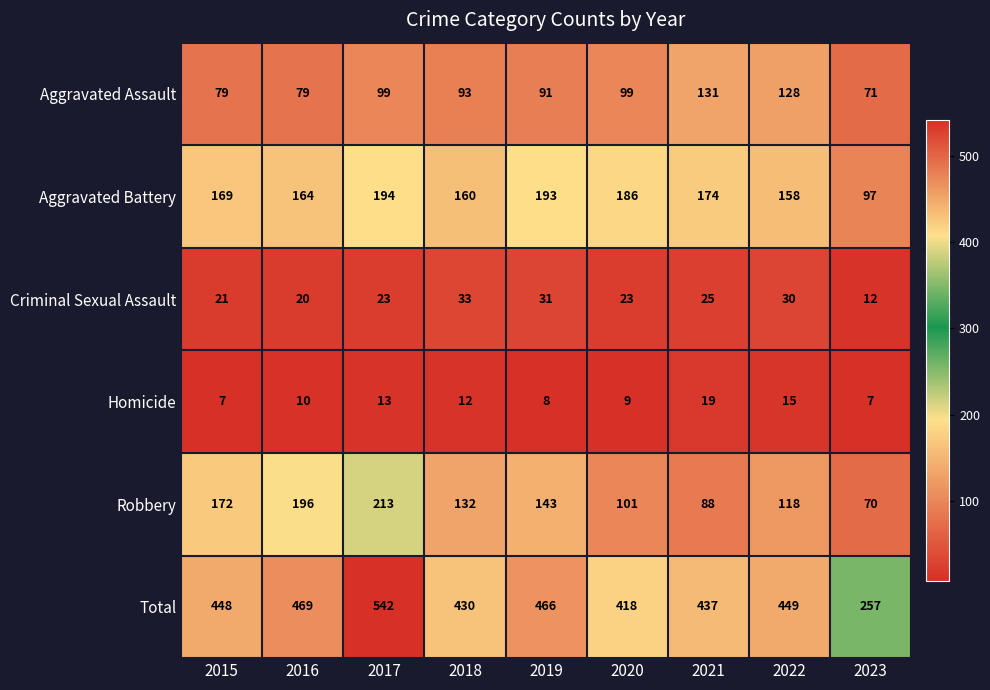

Rank the series at 2020 from highest to lowest value.

Total, Aggravated Battery, Robbery, Aggravated Assault, Criminal Sexual Assault, Homicide